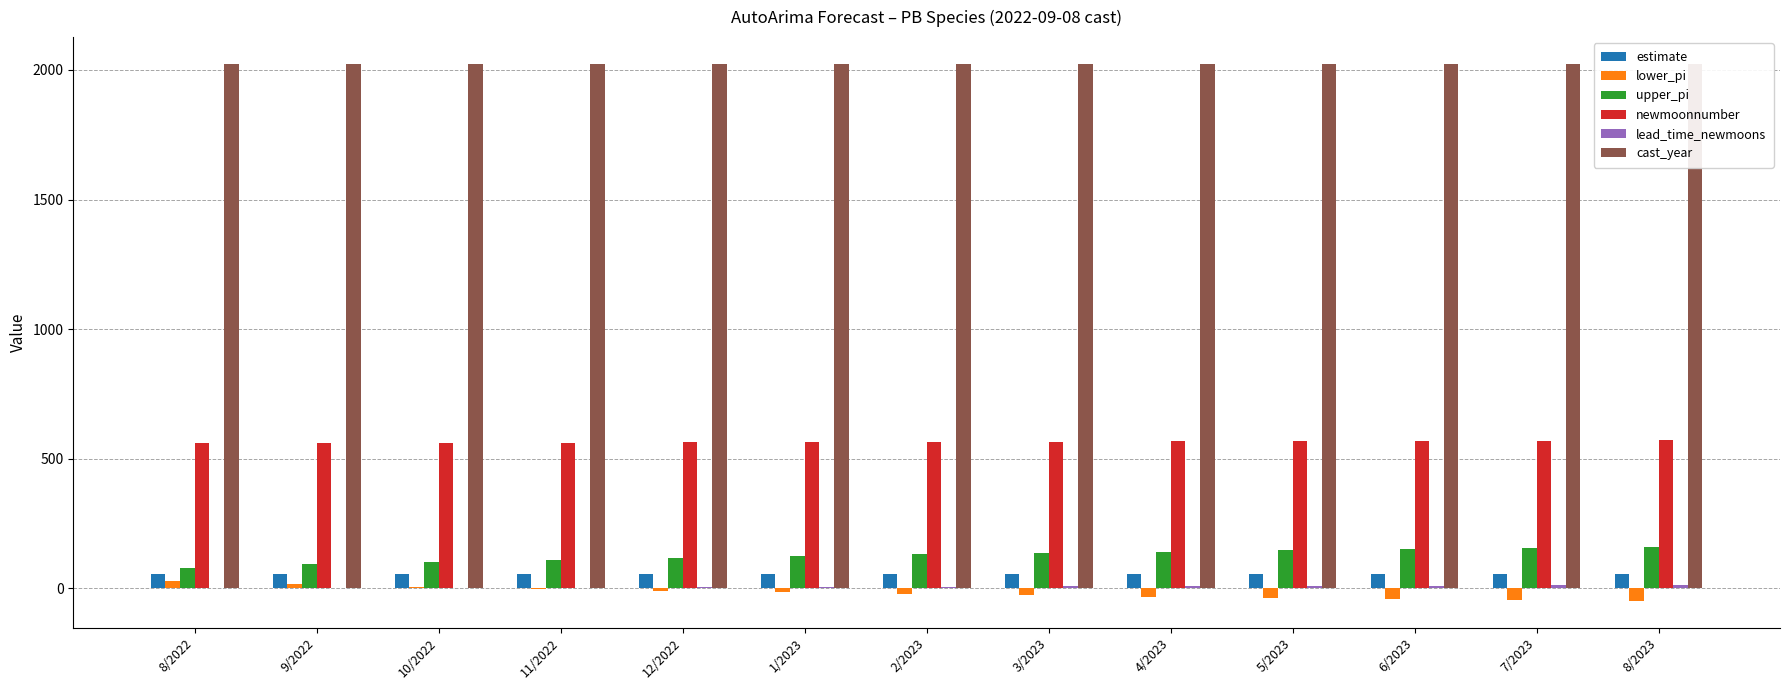

Count the cast_year values in the range 2022 to 2023.

13